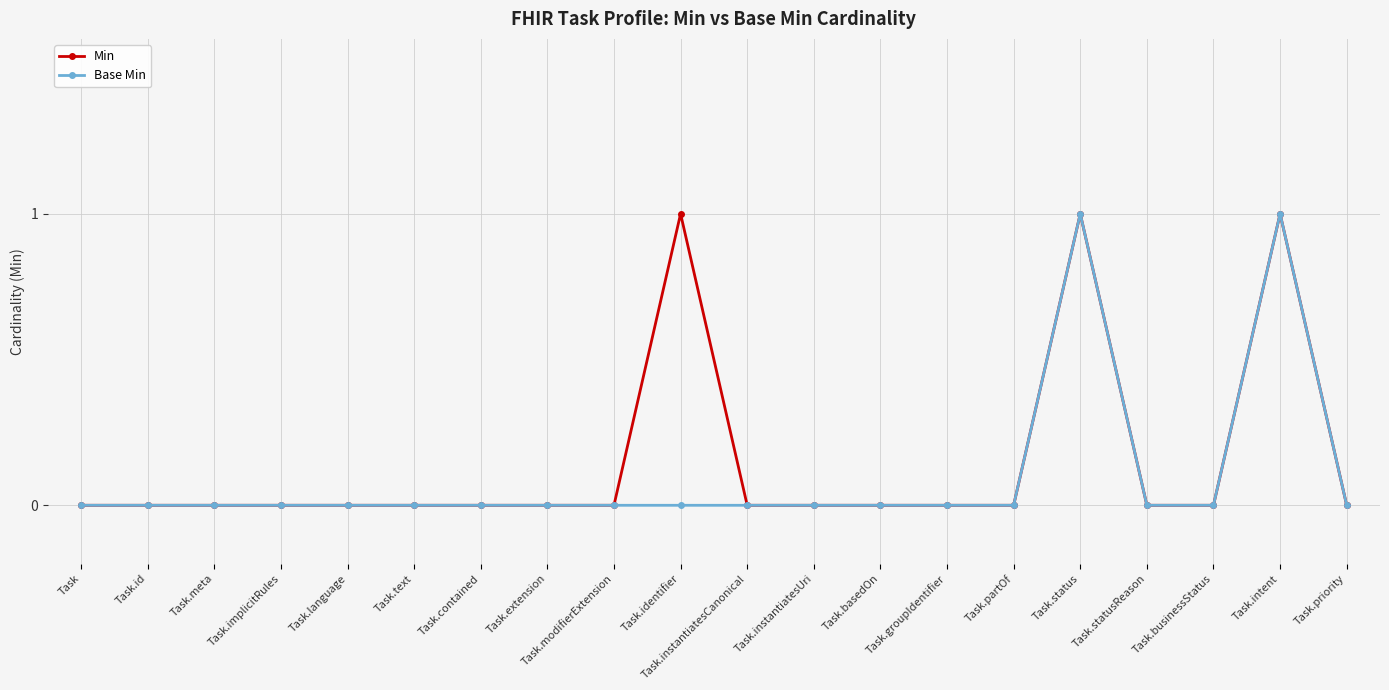

List the series in order of their overall mean, lowest first.

Base Min, Min